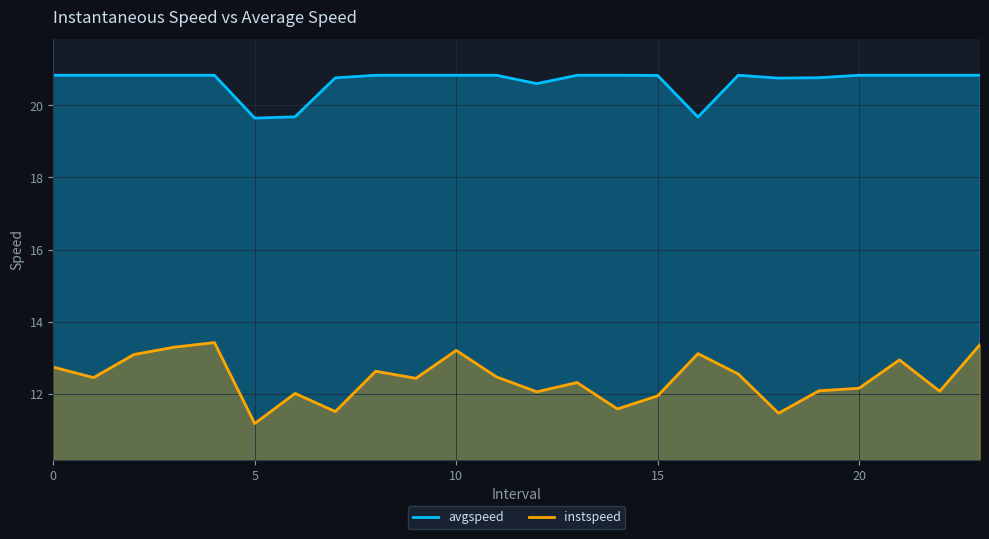

What position from the left is 0.0?

1